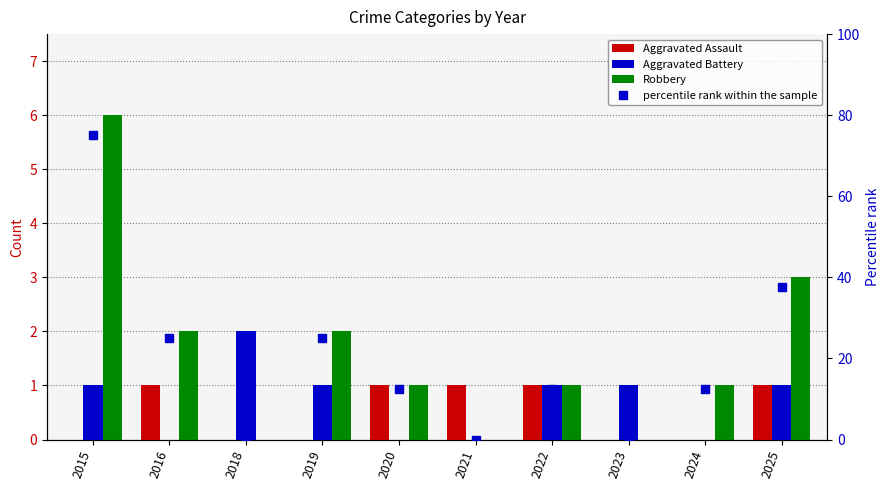

How many positive values does the Aggravated Assault series have?

5